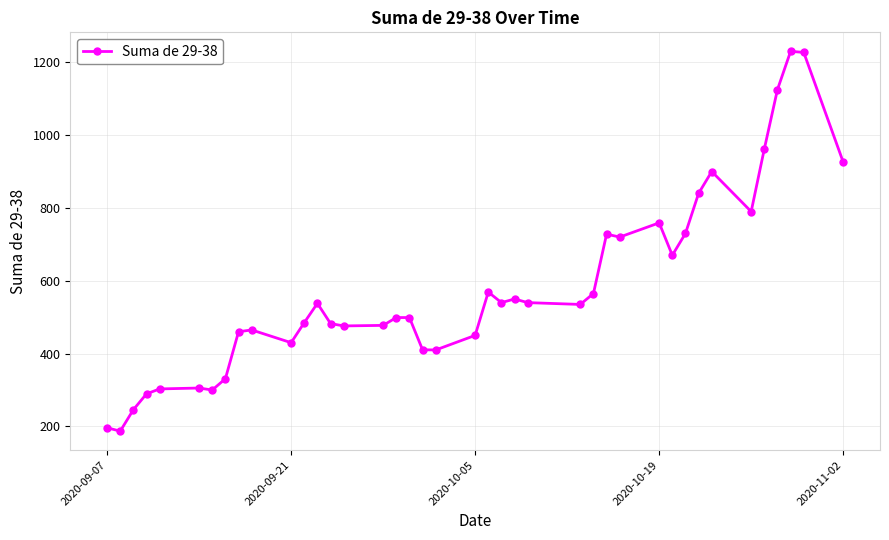

Does the chart display data point markers on the line(s)?

Yes